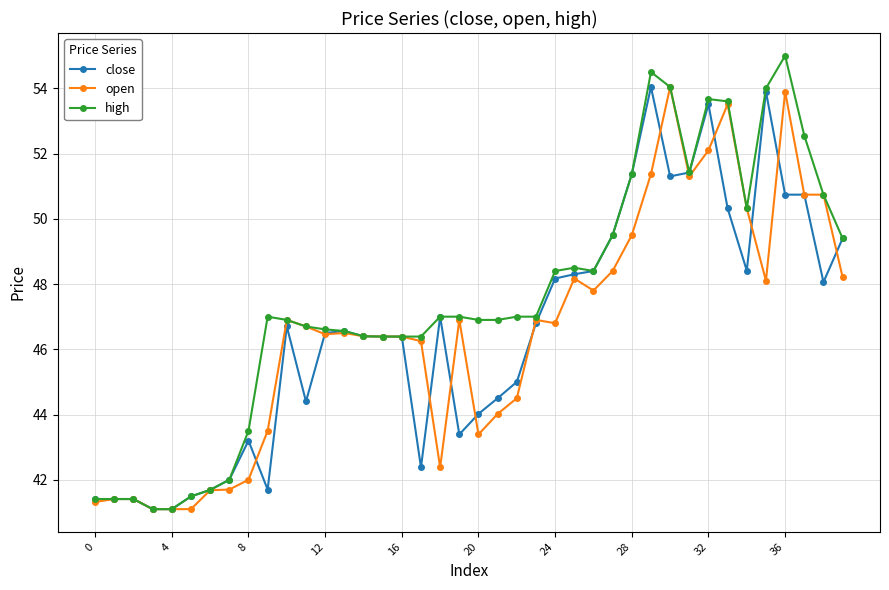

What is the maximum value for close?

54.0